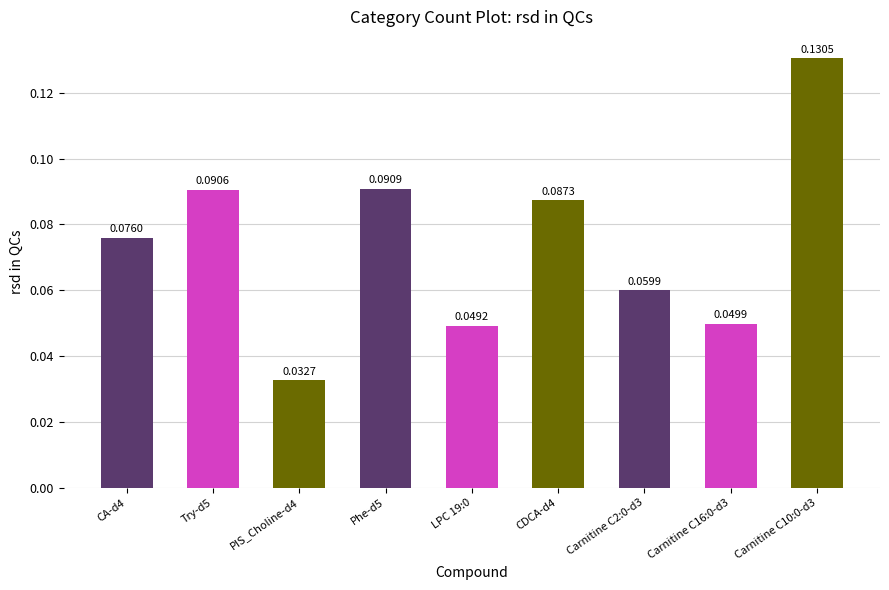

What is the change in value from LPC 19:0 to Carnitine C10:0-d3?

+0.1